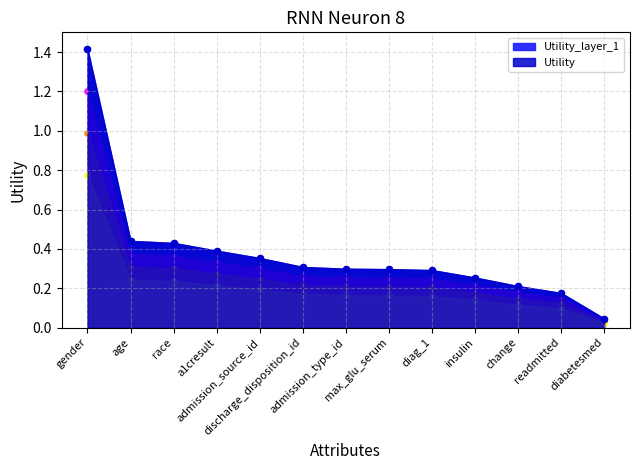

Which has a higher value, age or admission_source_id?

age